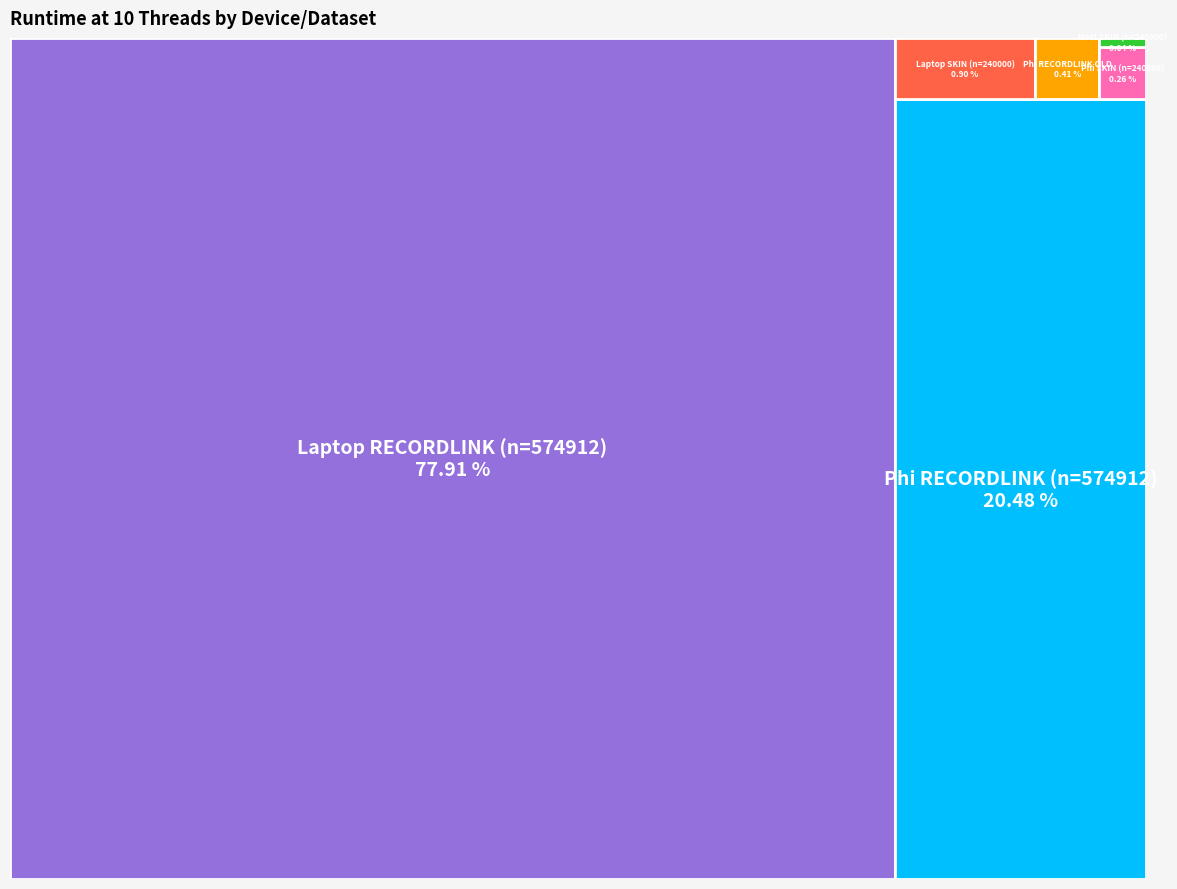

Does any single category account for the majority?

Yes